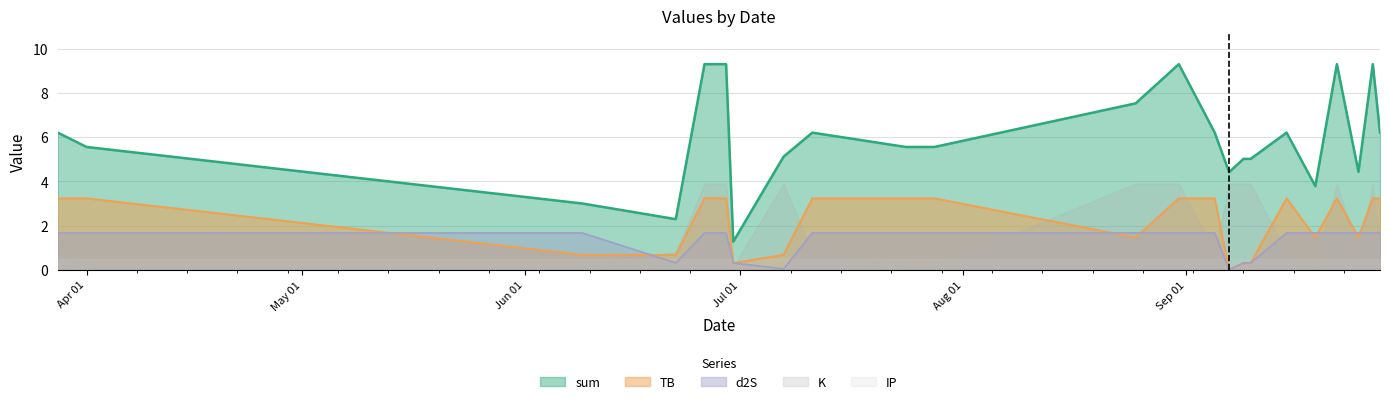

What is the label of the 22nd point from the left?

2024-09-27